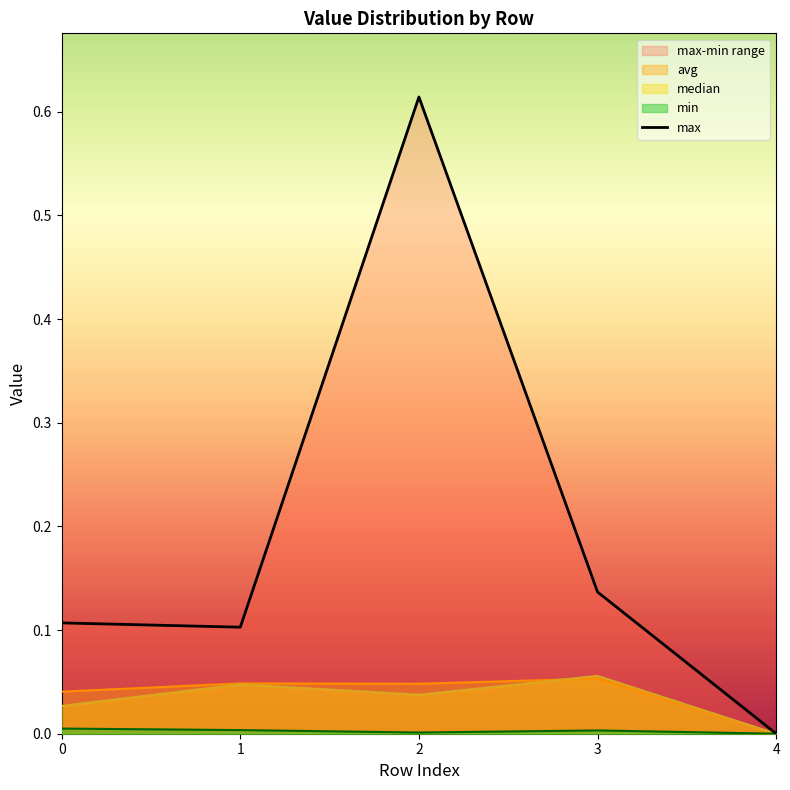

At which category does the chart reach its minimum across all series?

4